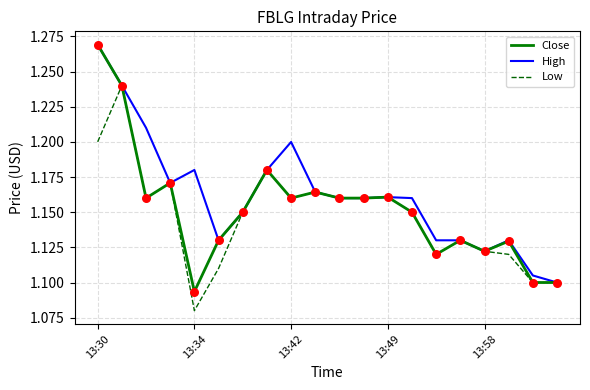

Which series has the largest total across all categories?

High